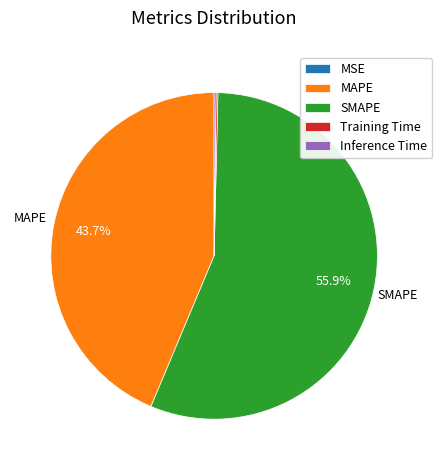

Does any single category account for the majority?

Yes